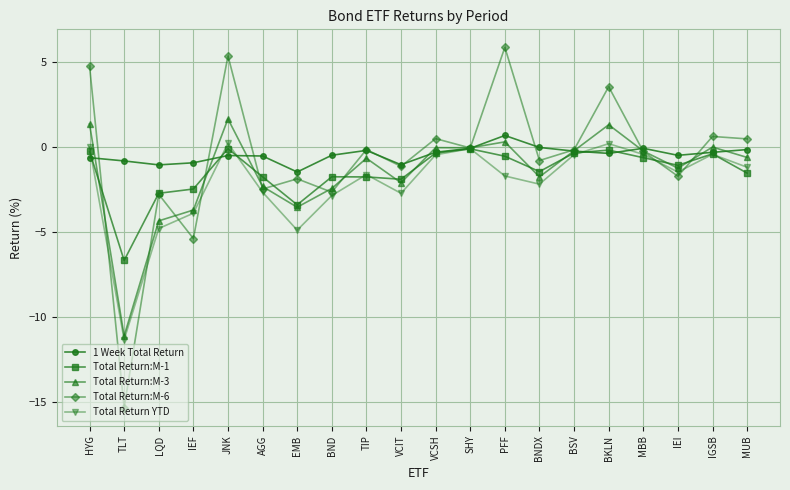

What position from the left is MUB?

20